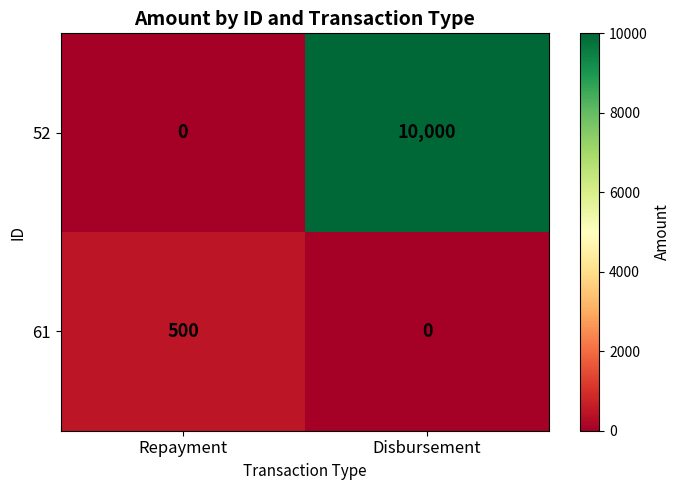

What is the total value across all series at Repayment?

500